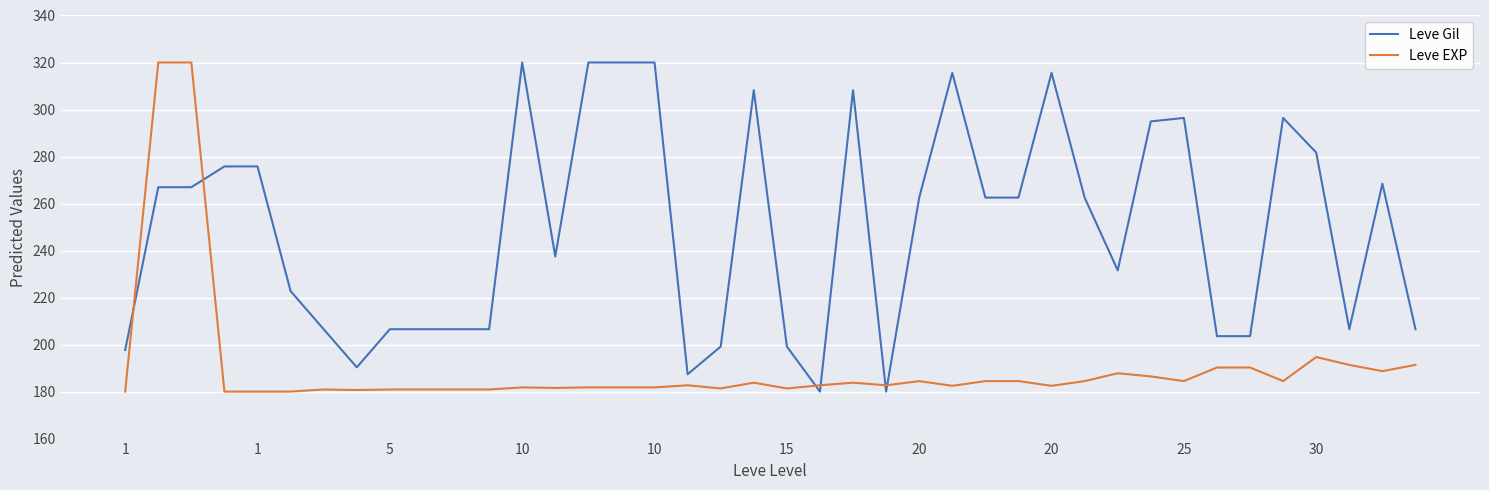

What is the greatest value displayed?

320.0